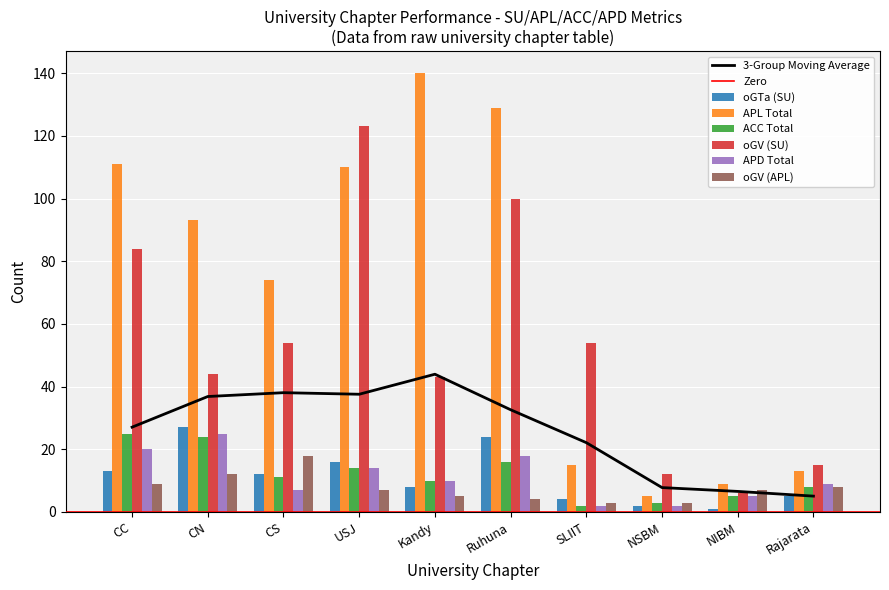

How many values in the ACC Total series exceed 11?

4